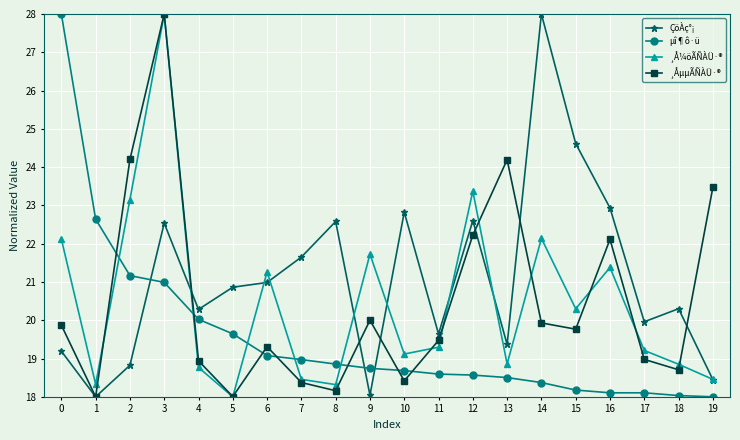

Where is ÇöÀç°¡ nearest to the value 23?

16